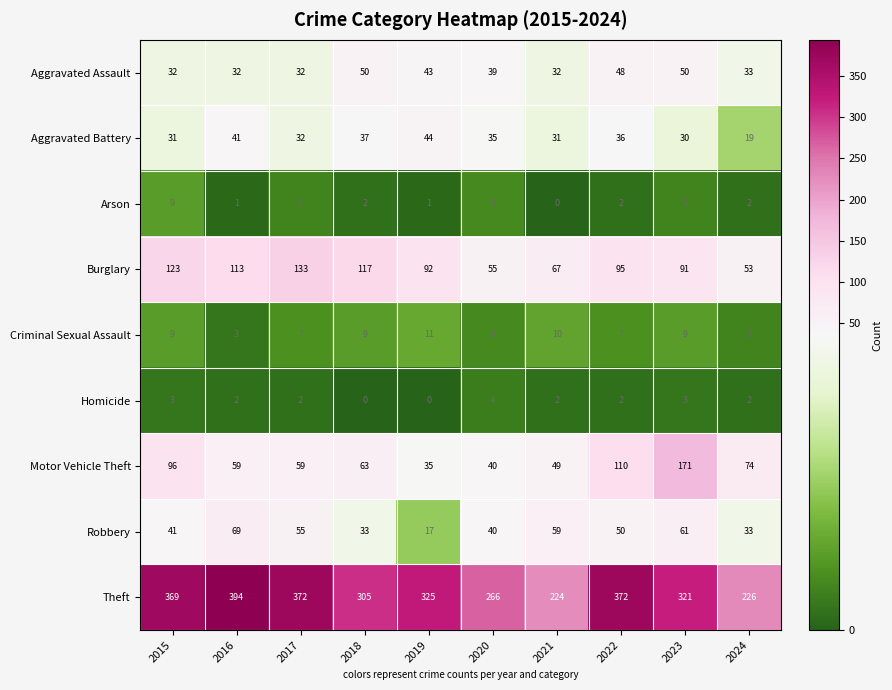

At which category does the chart reach its peak across all series?

2016